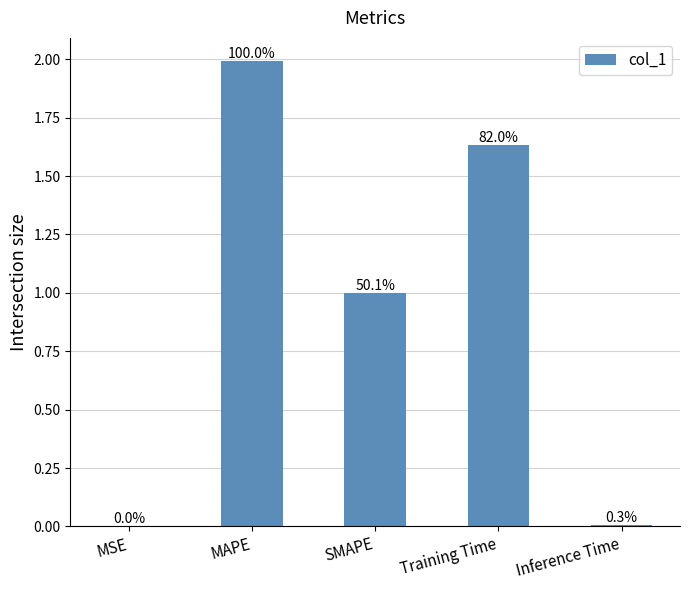

What is the difference between the maximum and second lowest values?

2.0